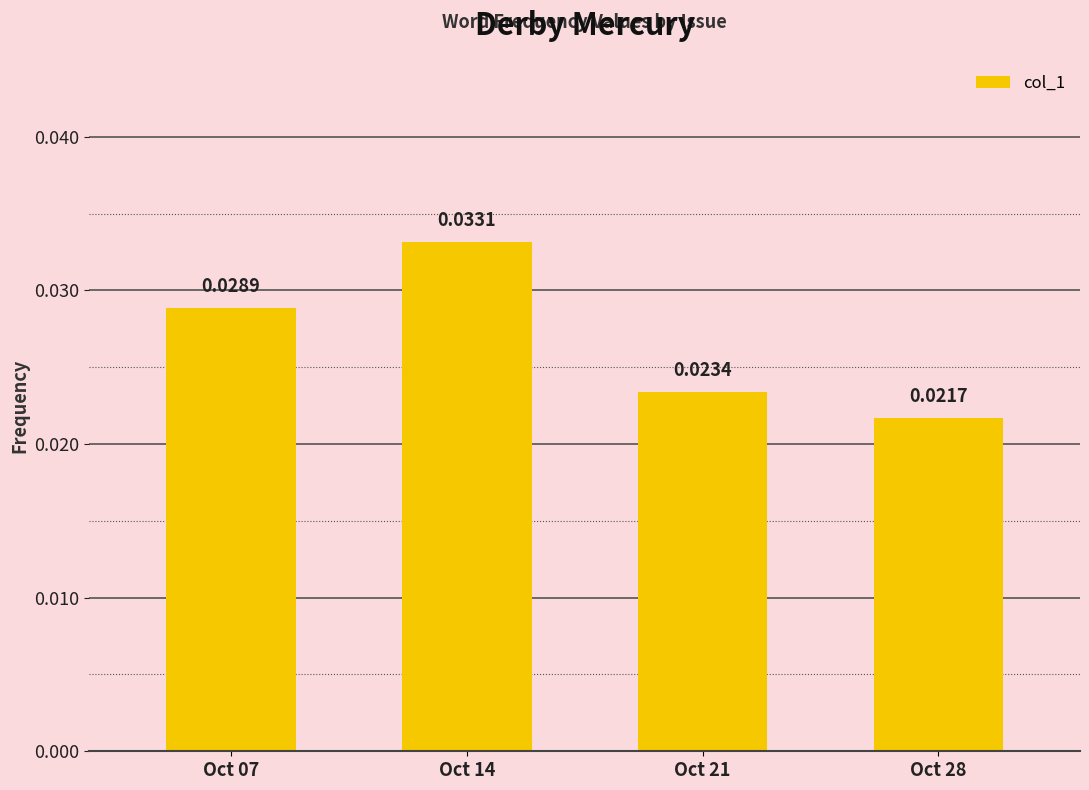

Where is the data nearest to the value 0?

Oct 28